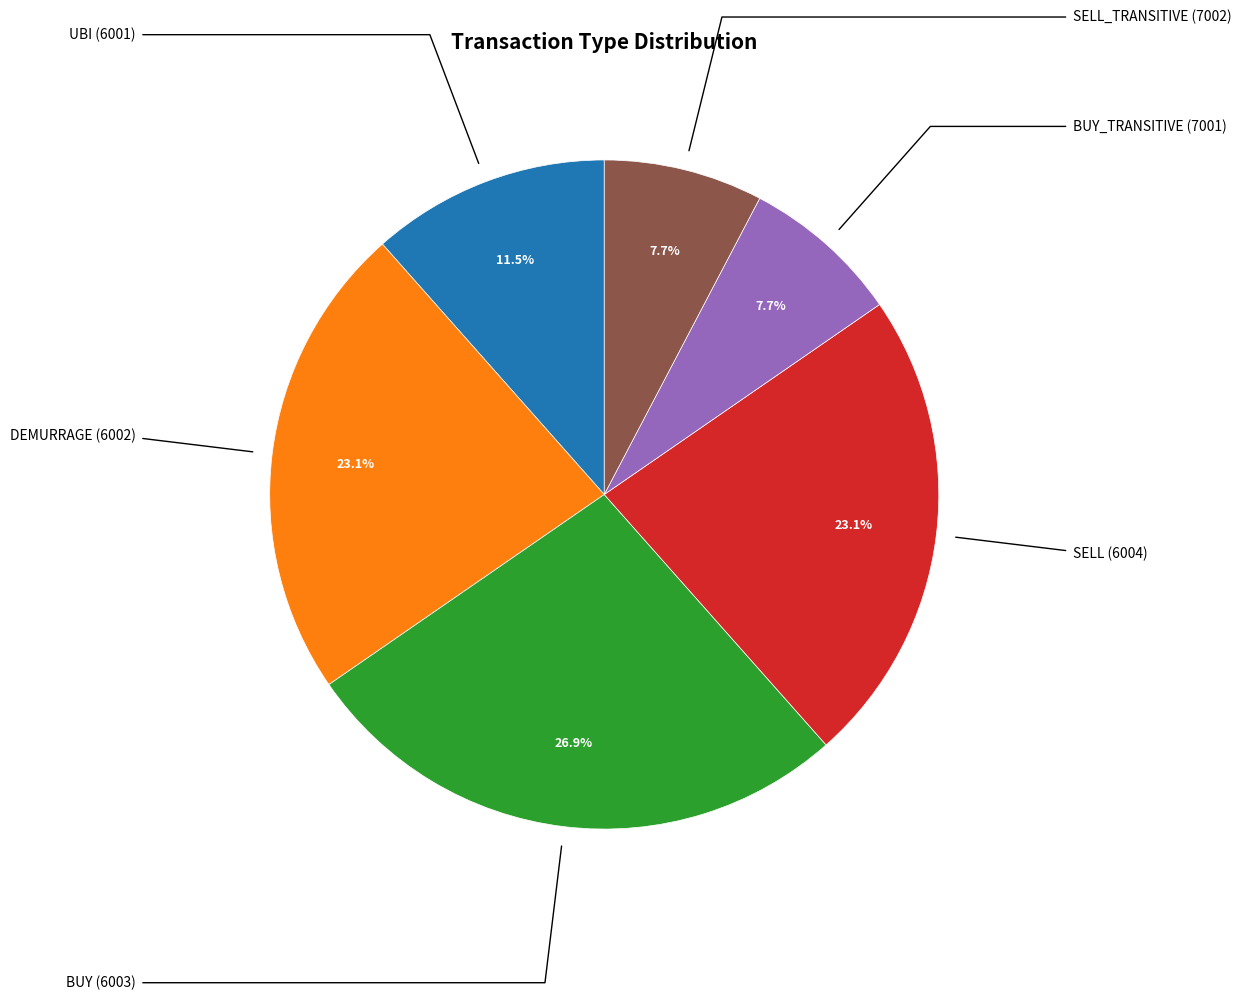

Is there any slice that represents more than half of the pie?

No